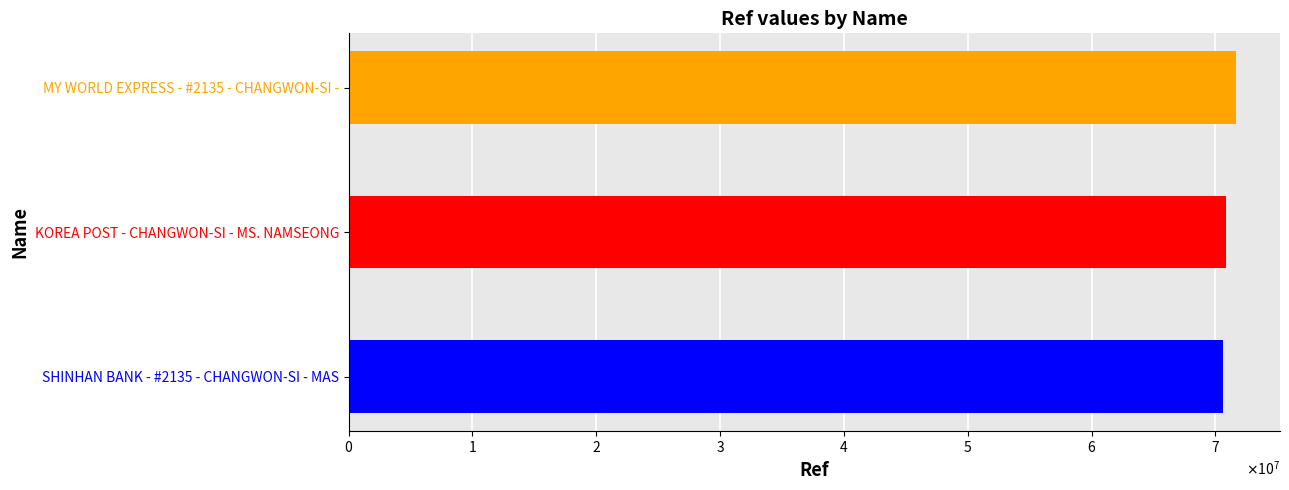

What is the label of the 3rd bar from the left?

MY WORLD EXPRESS - #2135 - CHANGWON-SI -